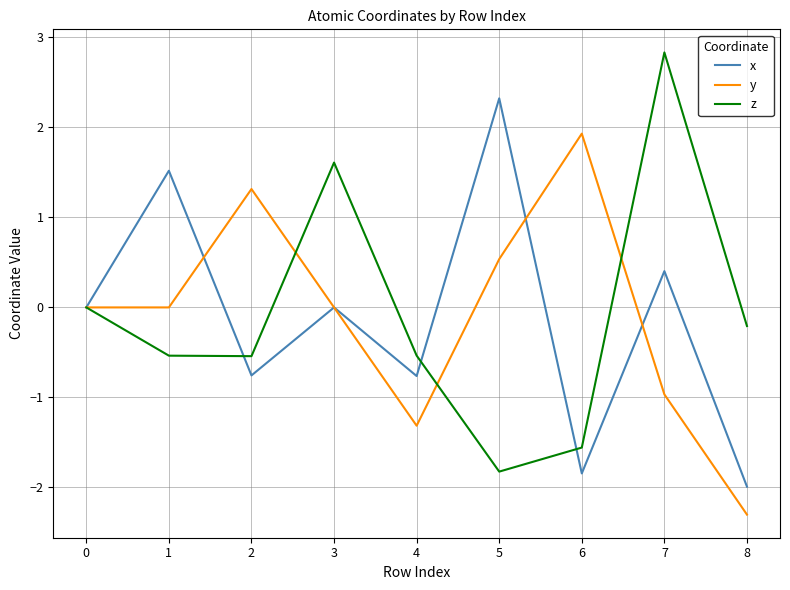

True or false: x has more than 0 points higher than both neighbors.

True